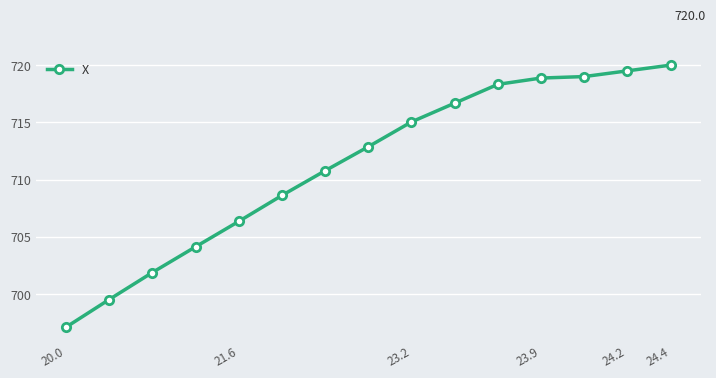

What is the difference between the maximum and minimum values?

22.9